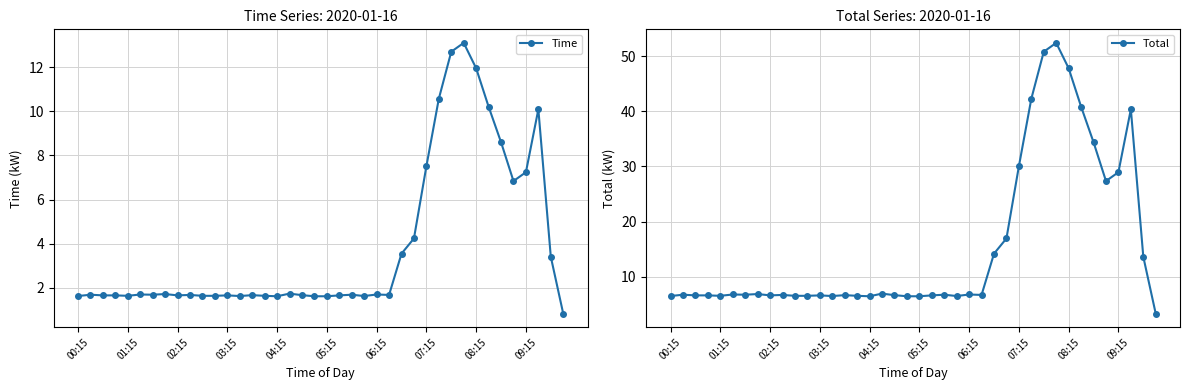

Is it true that Total equals 6.5 at 00:15?

True